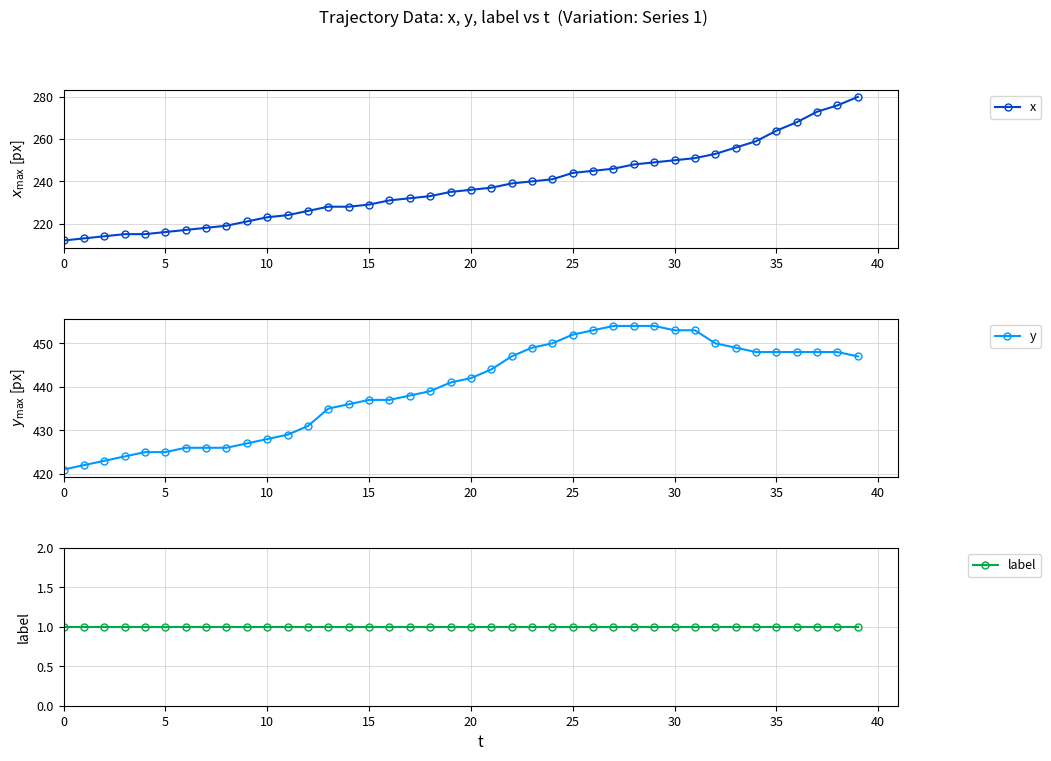

Reading right to left, transcribe all the data shown in this chart.

x: 280	276	273	268	264	259	256	253	251	250	249	248	246	245	244	241	240	239	237	236	235	233	232	231	229	228	228	226	224	223	221	219	218	217	216	215	215	214	213	212
y: 447	448	448	448	448	448	449	450	453	453	454	454	454	453	452	450	449	447	444	442	441	439	438	437	437	436	435	431	429	428	427	426	426	426	425	425	424	423	422	421
label: 1	1	1	1	1	1	1	1	1	1	1	1	1	1	1	1	1	1	1	1	1	1	1	1	1	1	1	1	1	1	1	1	1	1	1	1	1	1	1	1